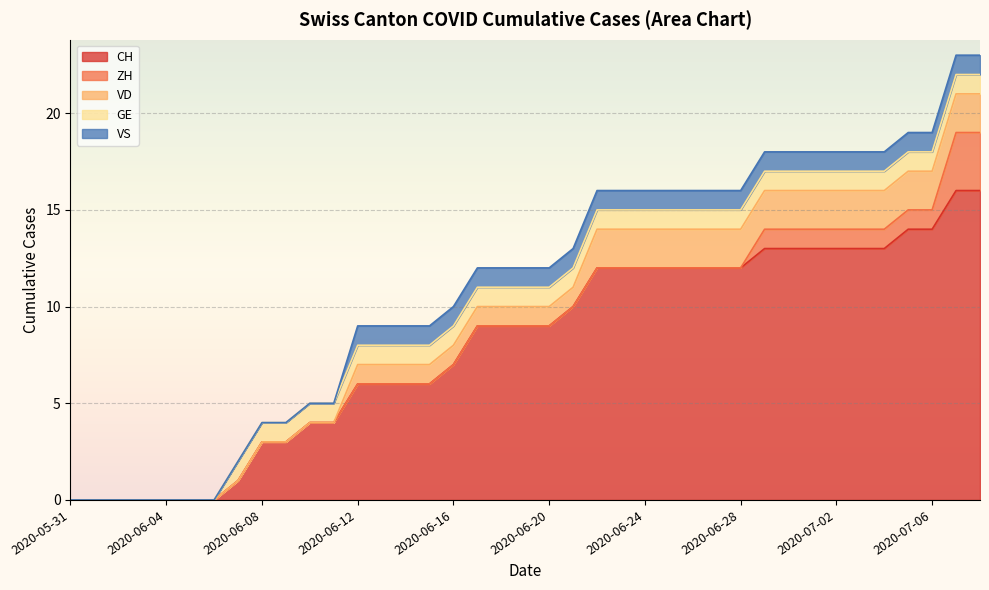

True or false: GE and VD intersect in this chart.

False